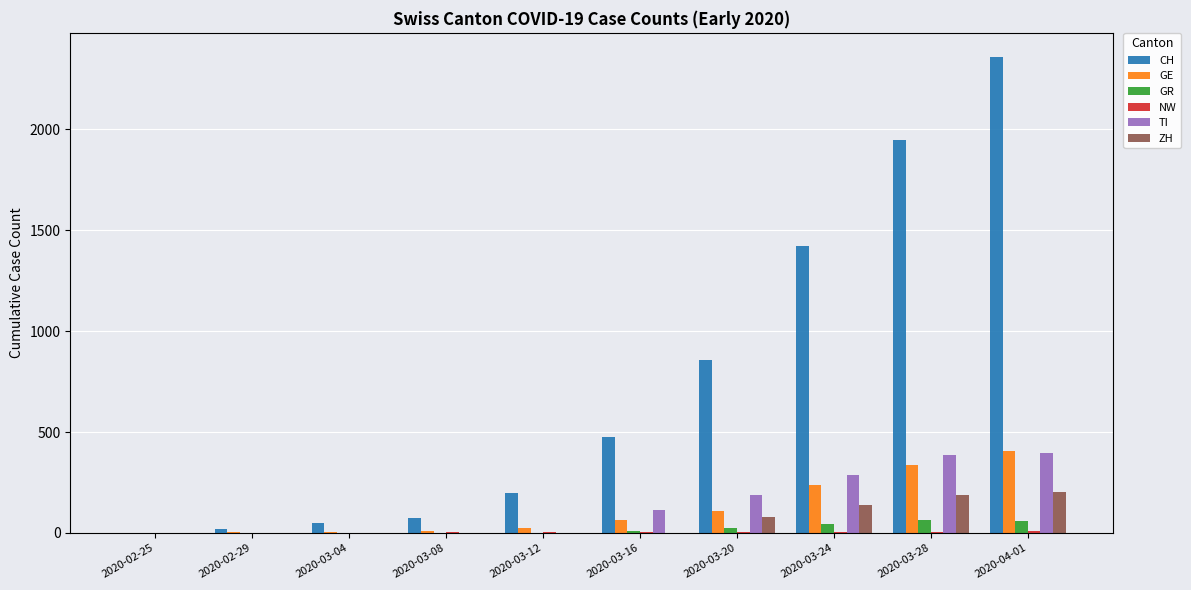

What is the difference between the GR values at 2020-03-20 and 2020-03-04?

24